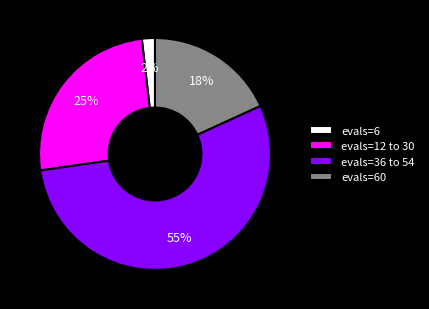

The evals=12 to 30 slice represents 25% of the pie. True or false?

True